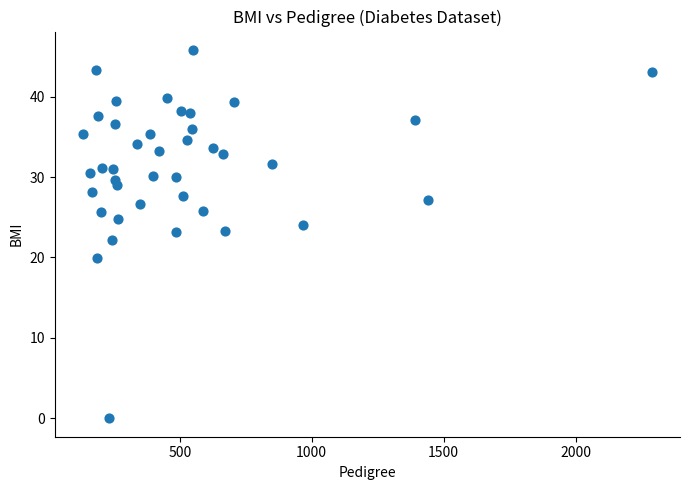

What is the range of Y values (max minus min)?

45.8